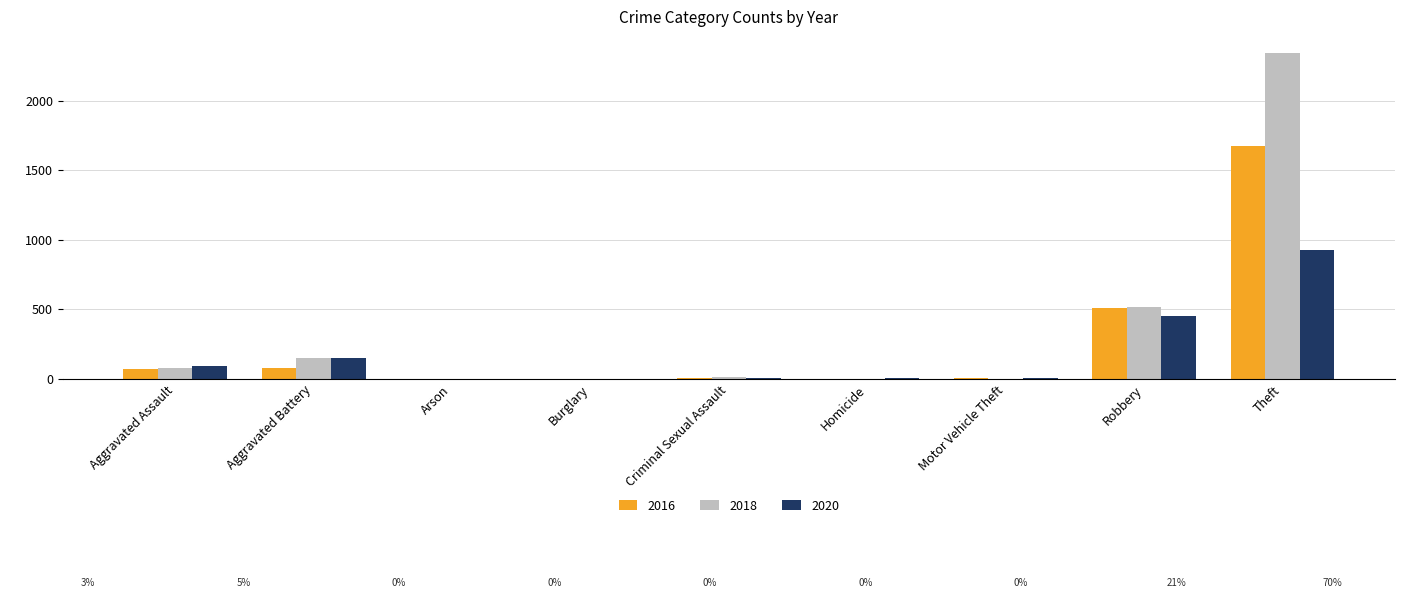

Which label corresponds to the largest value in the chart?

Theft